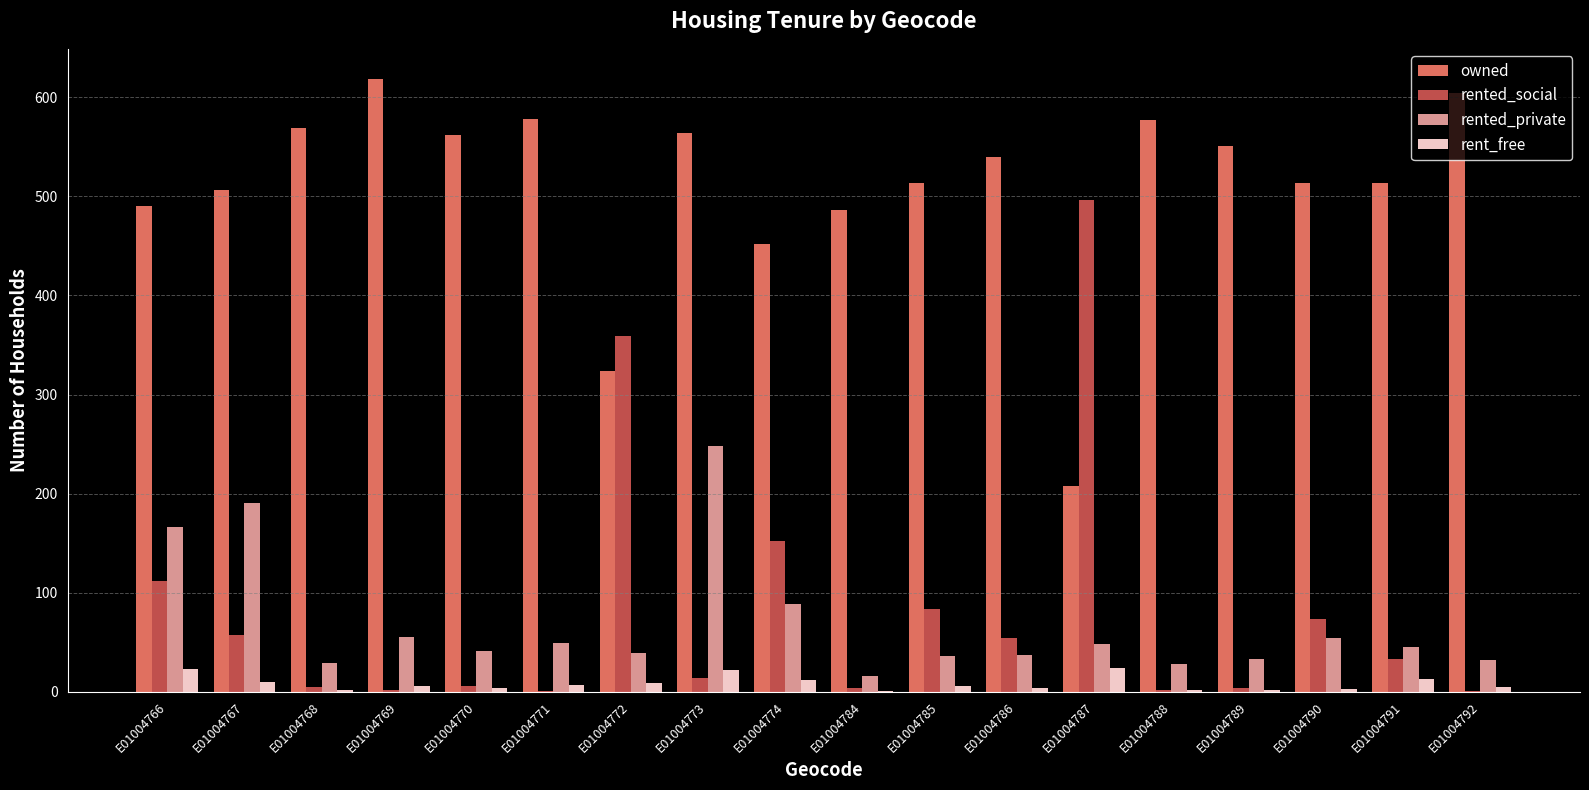

At which category is the sum across all series the highest?

E01004773